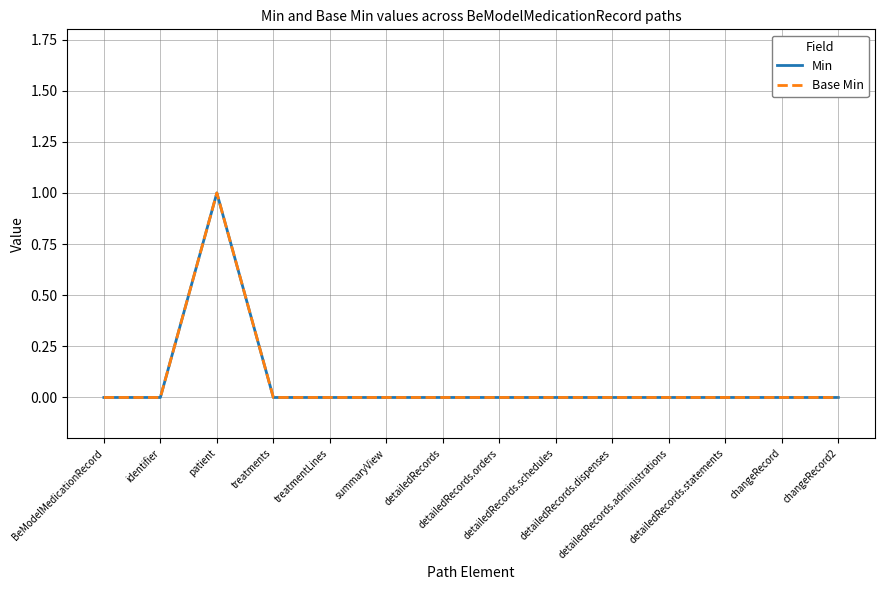

Does the chart display data point markers on the line(s)?

No